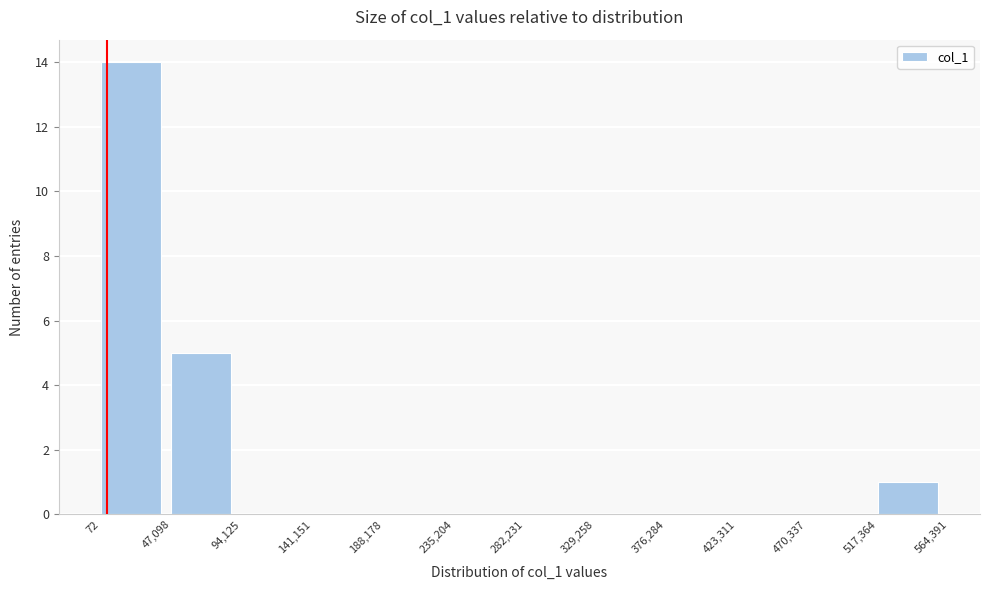

Over which range of the x-axis is the bar tallest?

72 to 47,098